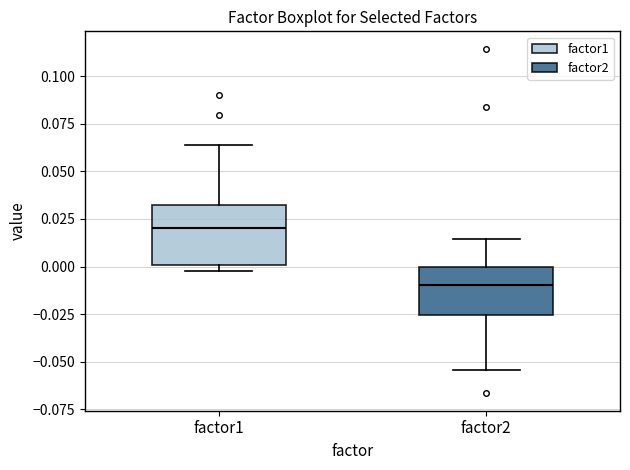

Which box's median line is the highest?

factor1